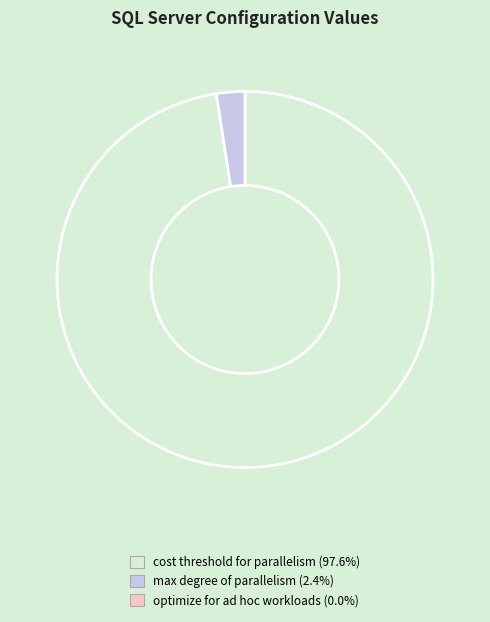

Does any single category account for the majority?

Yes